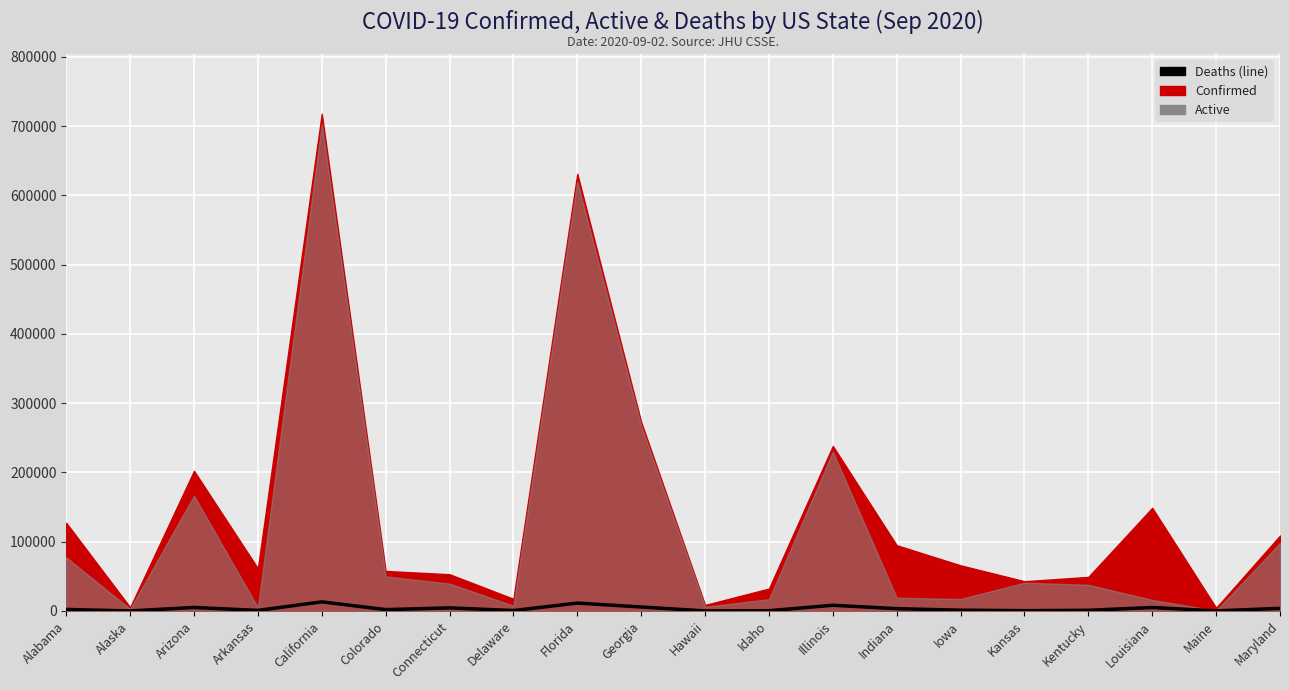

At which category does the data reach its first local valley?

Alaska